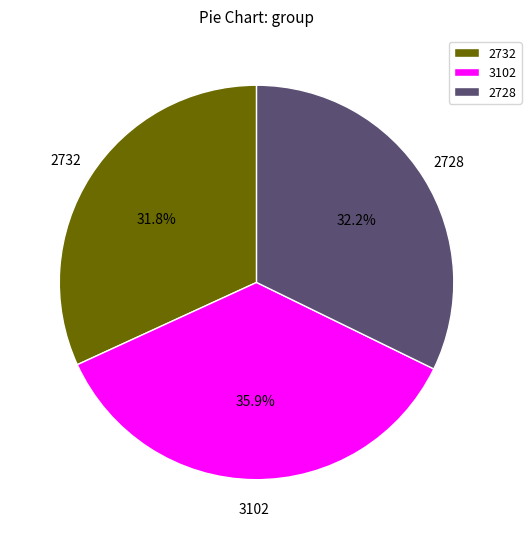

What percentage is the 3102 slice, to the nearest percent?

36%